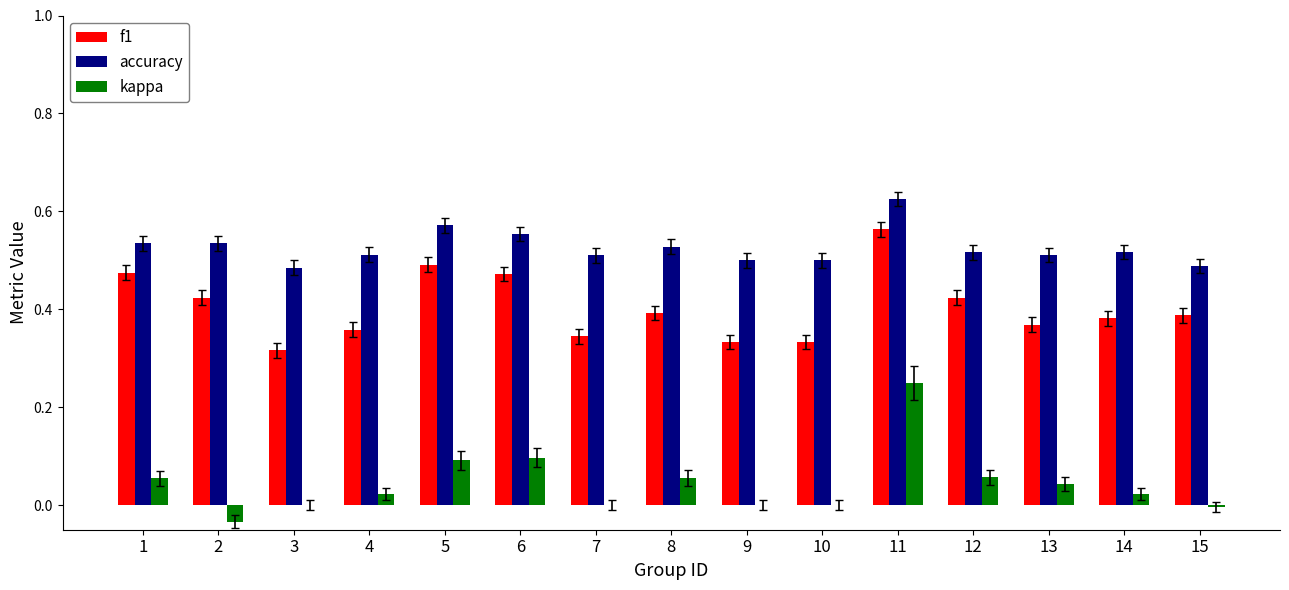

The f1 series shows 0.4 at 2. True or false?

True